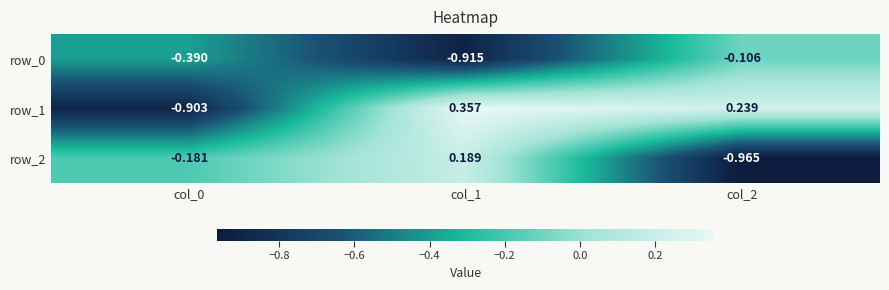

How many values in the row_2 series are below 0?

2